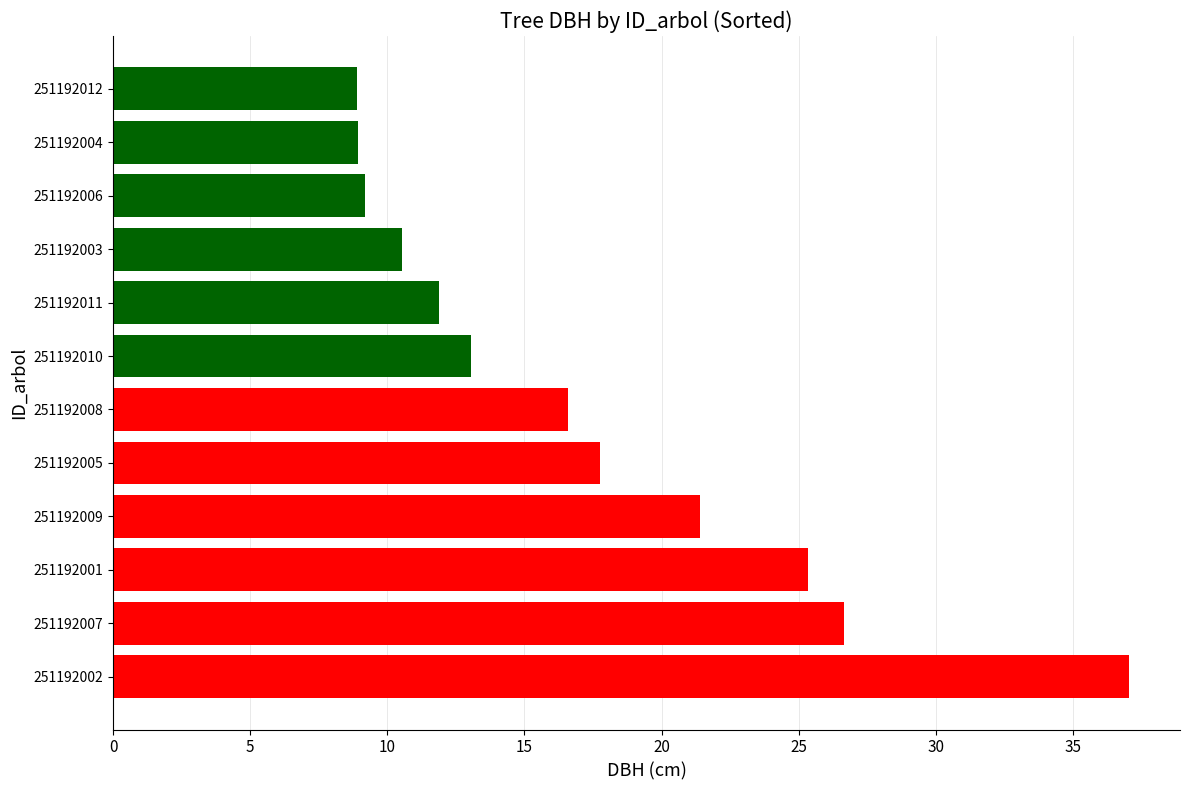

Between 251192005 and 251192011, which is larger?

251192005